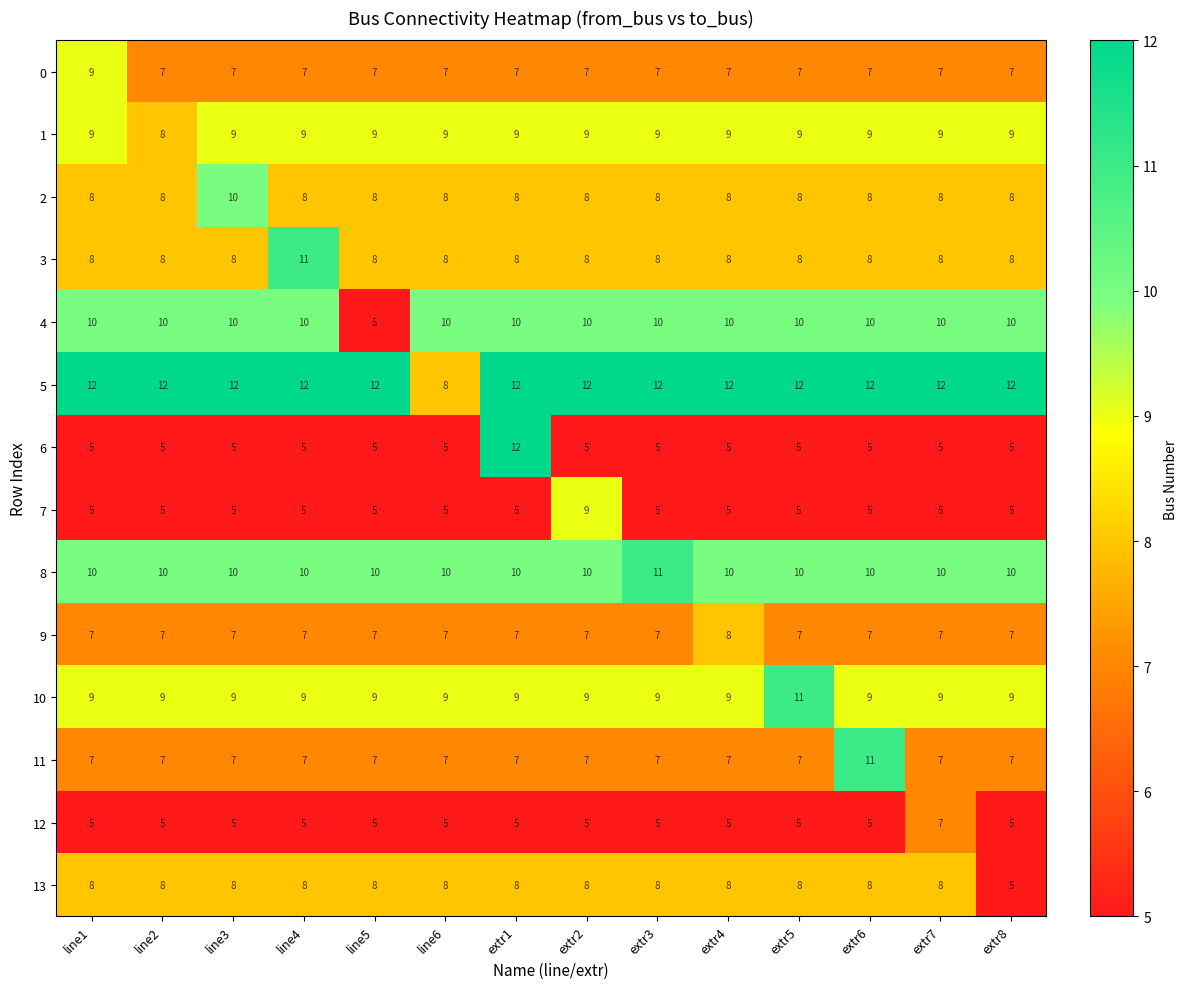

What is the sum of the 1 values at extr8 and line5?

18